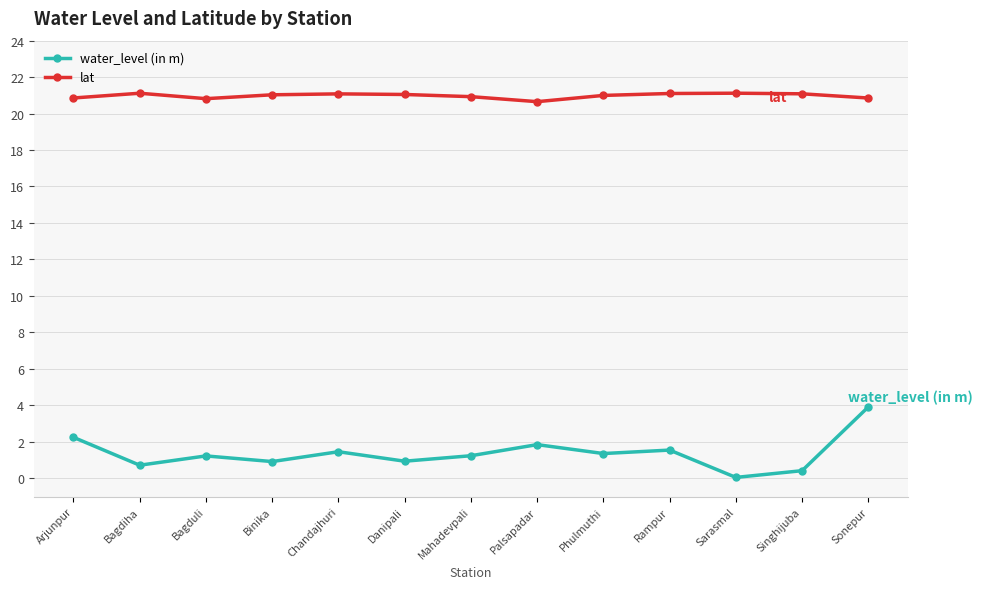

True or false: water_level (in m) has more than 2 points higher than both neighbors.

True